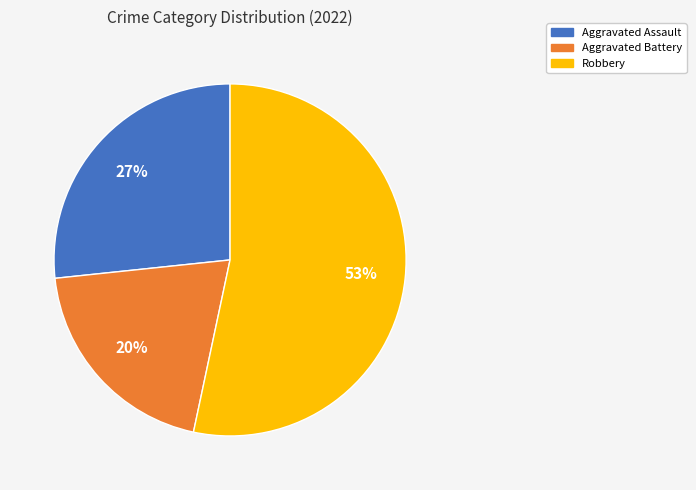

True or false: Aggravated Assault accounts for 40% of the total.

False